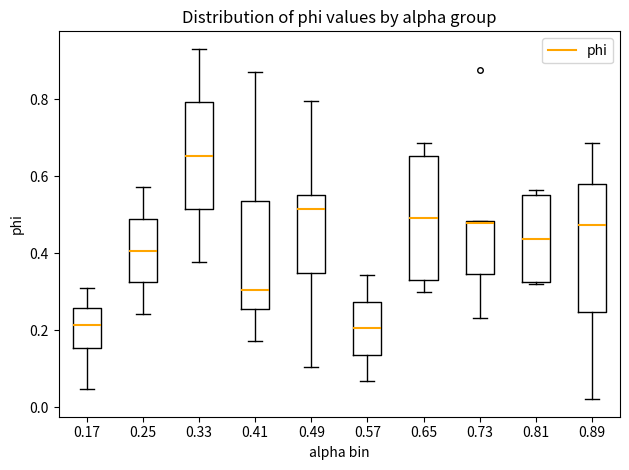

Reading left to right, transcribe this box plot: for each box, give where its median line is, the range the box spans, and where its two whiskers end, as read against the y-axis. The values are not printed on the chart, so give them approximately, as read against the axis.

0.17: median 0.22, box 0.16 to 0.26, whiskers 0.04 to 0.32
0.25: median 0.40, box 0.32 to 0.48, whiskers 0.24 to 0.58
0.33: median 0.66, box 0.52 to 0.80, whiskers 0.38 to 0.94
0.41: median 0.30, box 0.26 to 0.54, whiskers 0.18 to 0.88
0.49: median 0.52, box 0.34 to 0.56, whiskers 0.10 to 0.80
0.57: median 0.20, box 0.14 to 0.28, whiskers 0.06 to 0.34
0.65: median 0.50, box 0.34 to 0.66, whiskers 0.30 to 0.68
0.73: median 0.48 (just below the box's upper edge), box 0.34 to 0.48, whiskers 0.24 to 0.48
0.81: median 0.44, box 0.32 to 0.56, whiskers 0.32 (just below the box's lower edge) to 0.56 (just above the box's upper edge)
0.89: median 0.48, box 0.24 to 0.58, whiskers 0.02 to 0.68